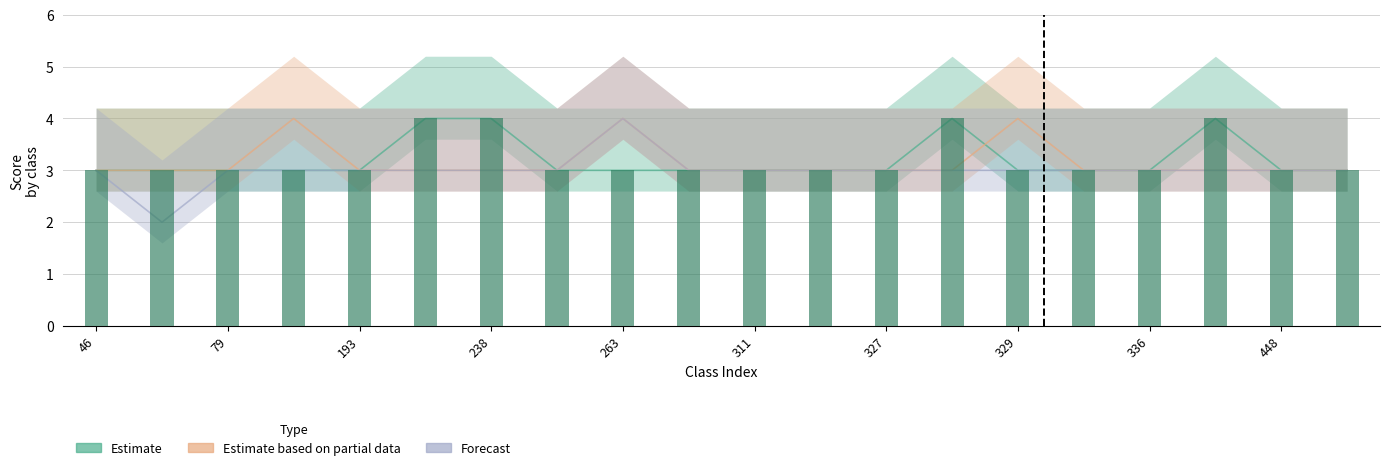

The Forecast series shows 3 at 238. True or false?

True